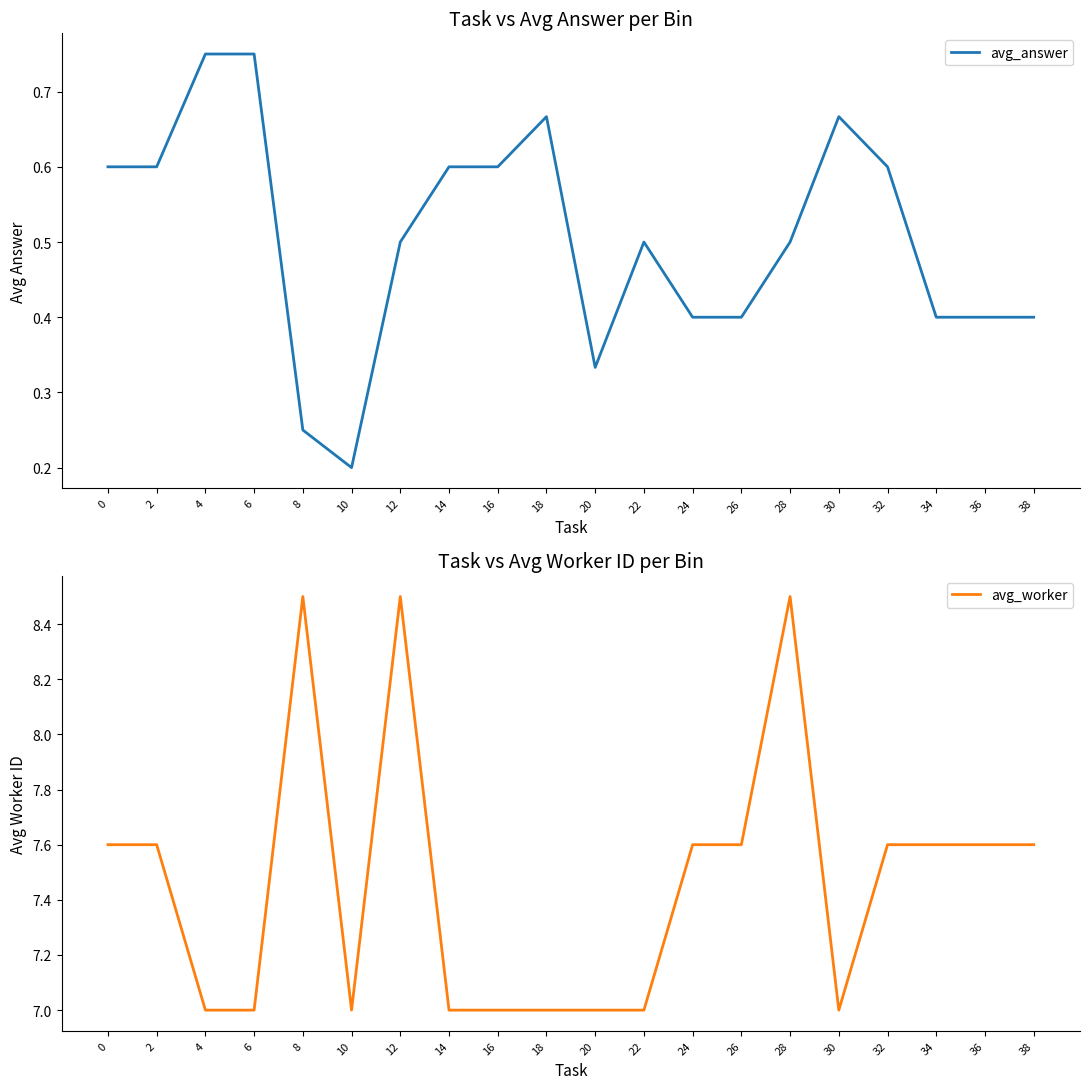

At how many categories does at least one series exceed 6?

20